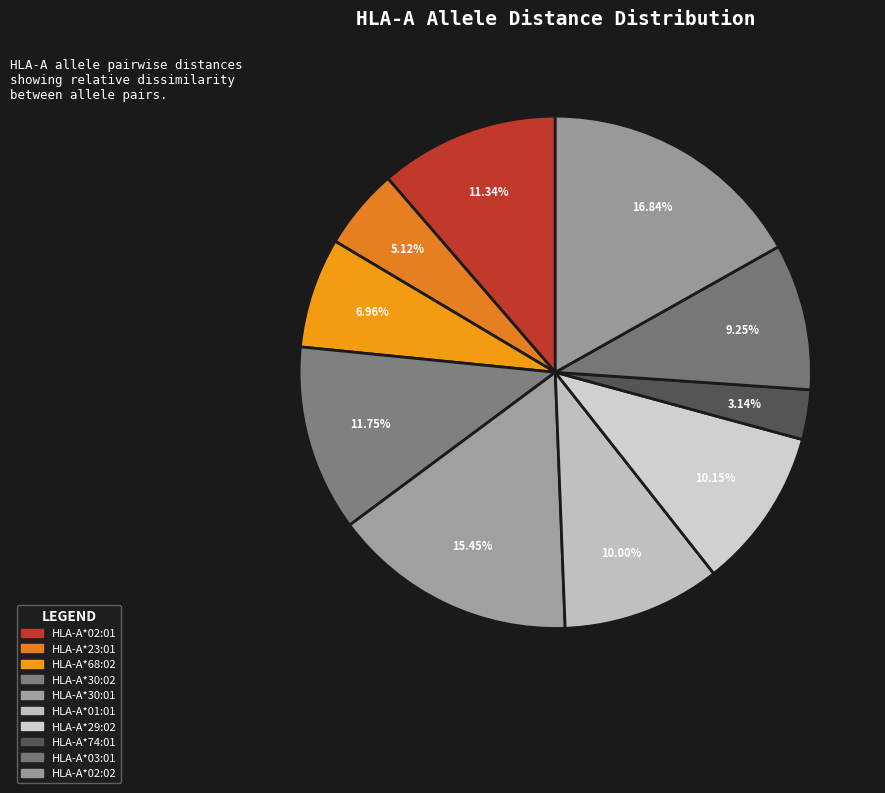

How many segments does this pie chart have?

10